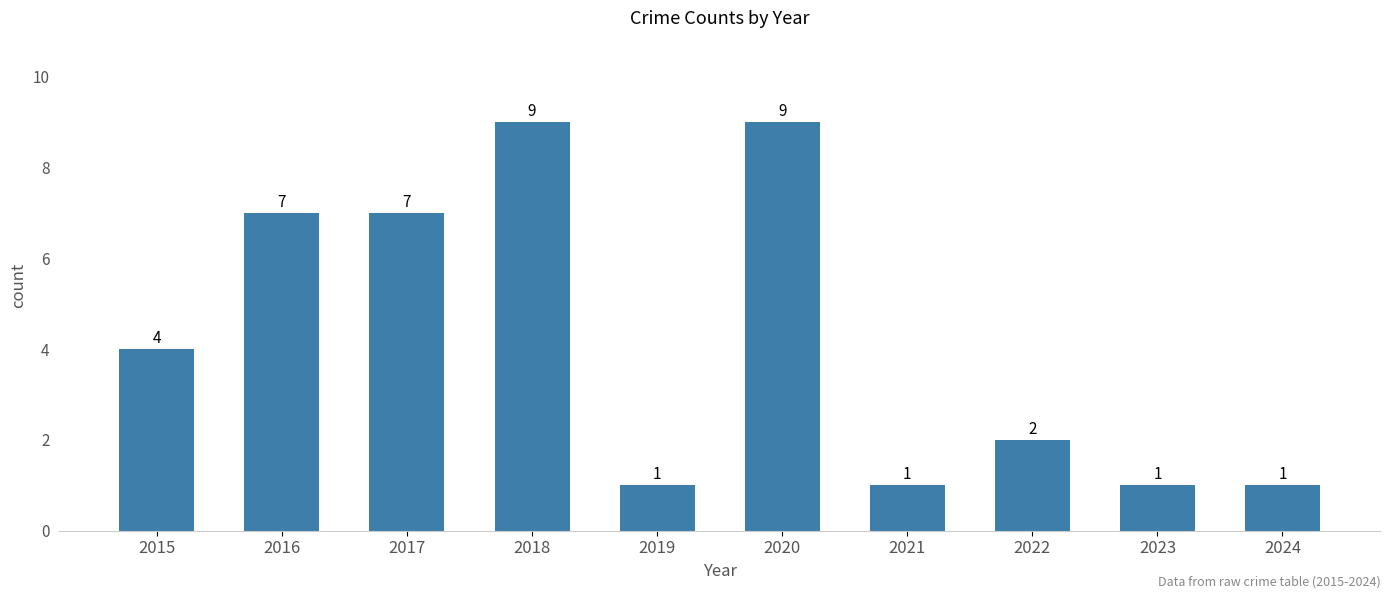

Reading left to right, extract all data points from this chart.

4	7	7	9	1	9	1	2	1	1